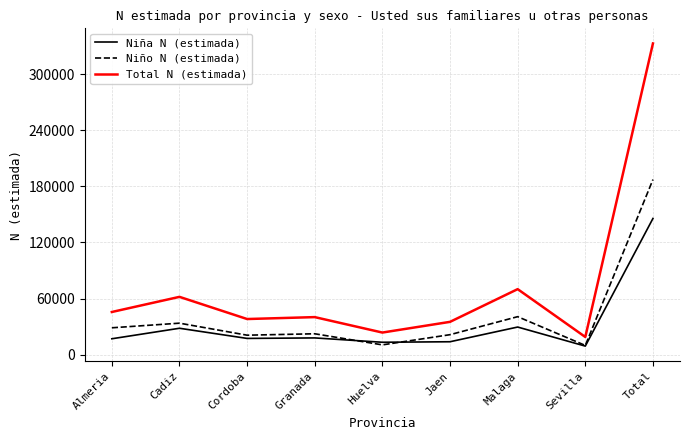

At which label is Total N (estimada) closest to 175910?

Malaga